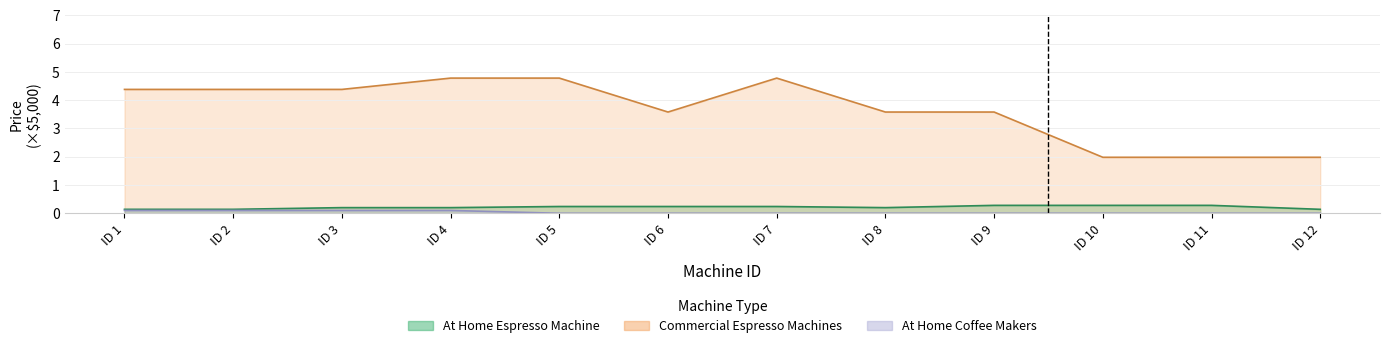

True or false: Commercial Espresso Machines and At Home Coffee Makers intersect in this chart.

False